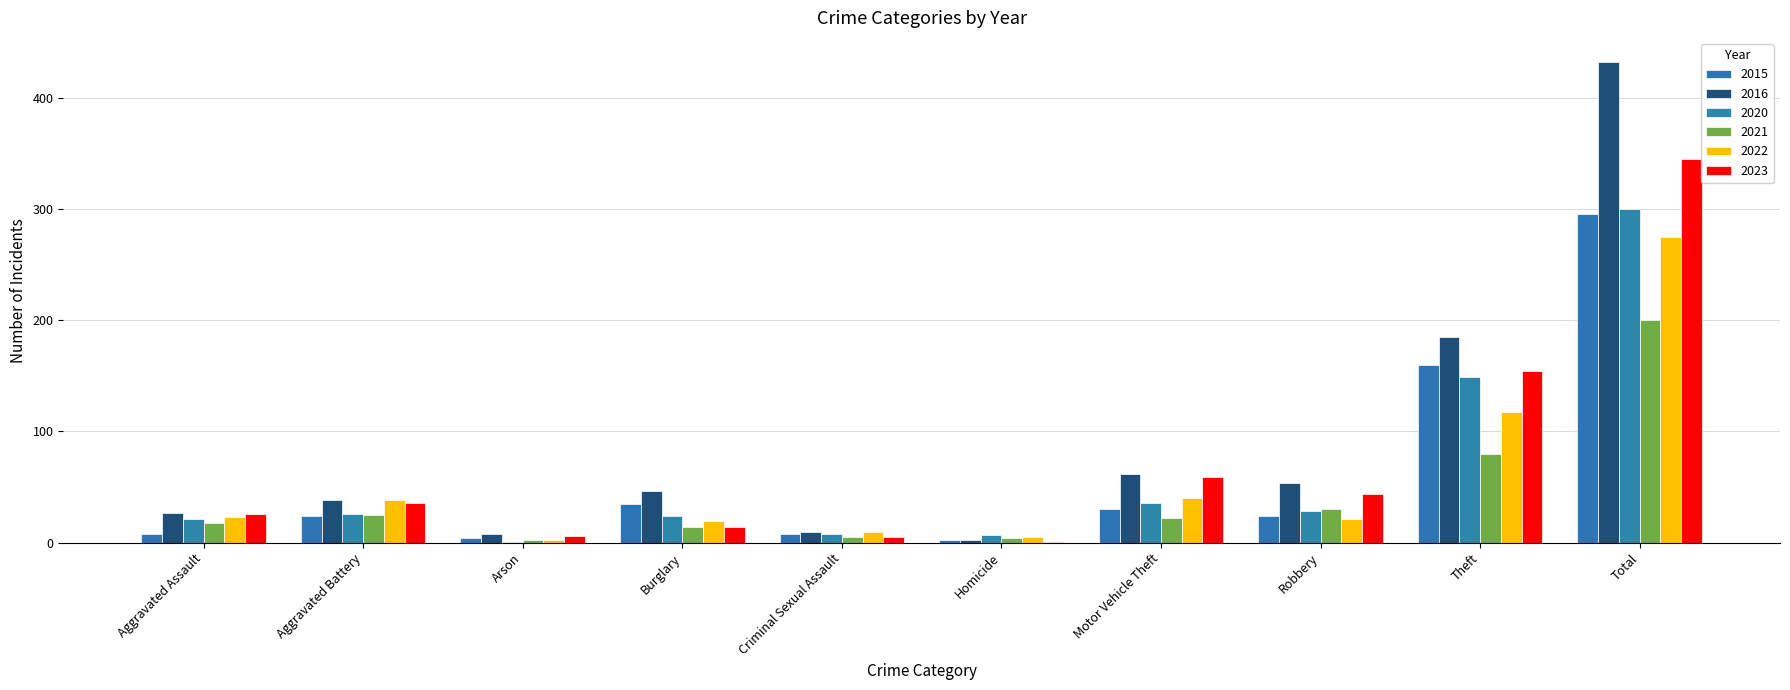

How many categories are shown in the chart?

10